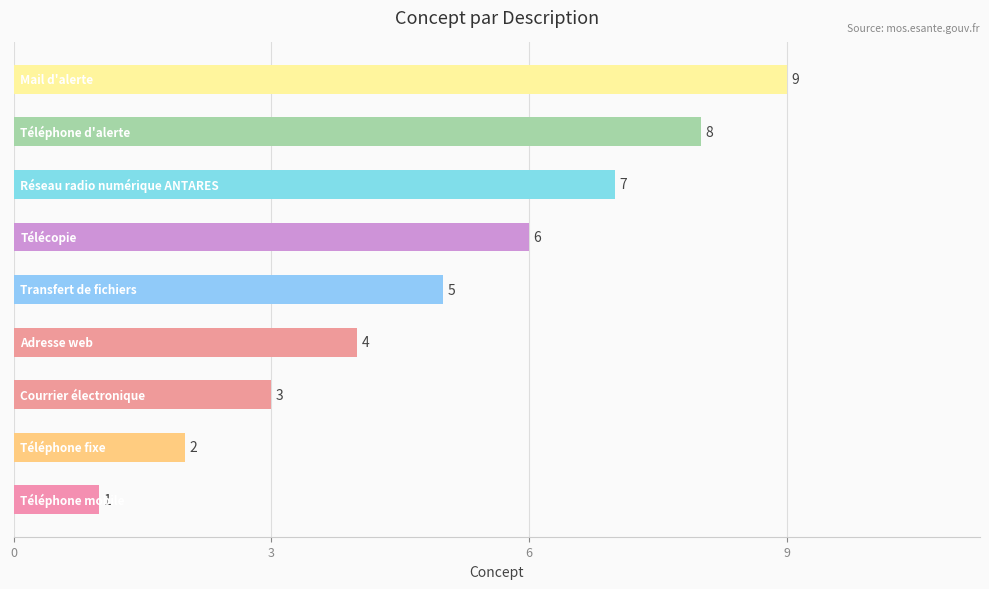

What is the greatest value displayed?

9